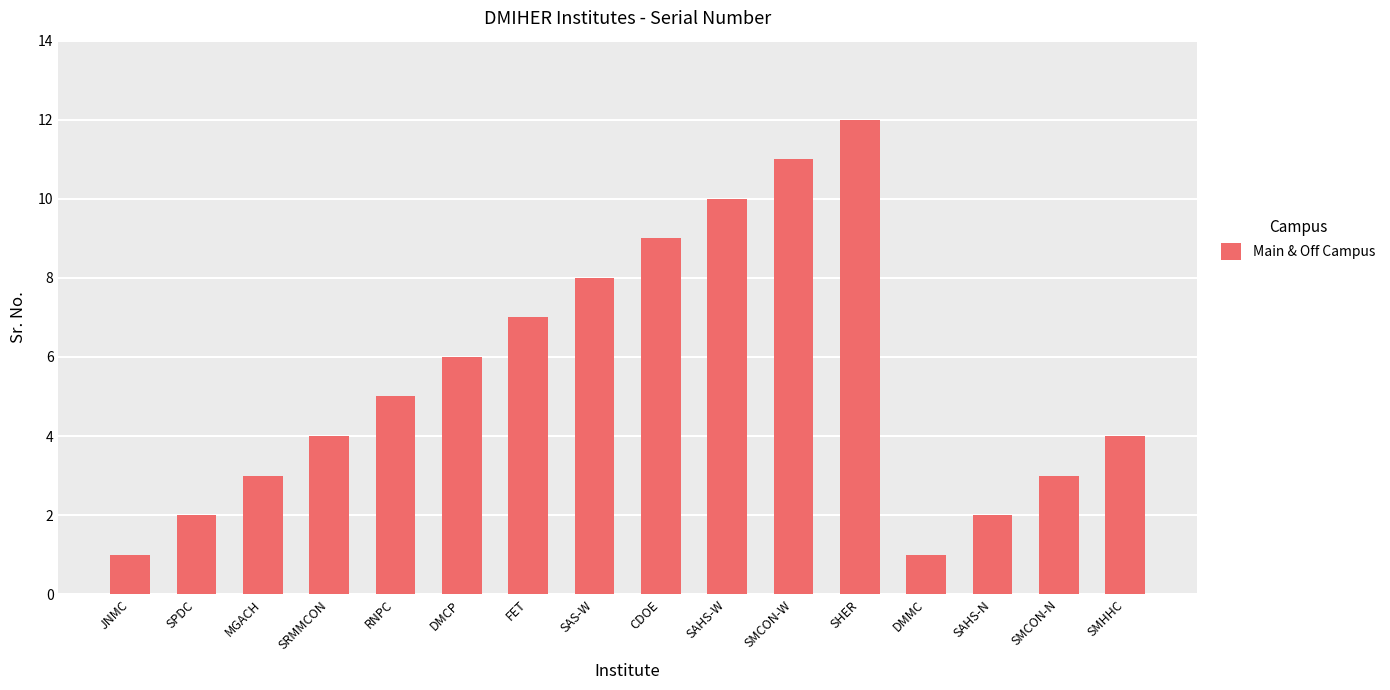

What is the value of the 4th bar from the left?

4